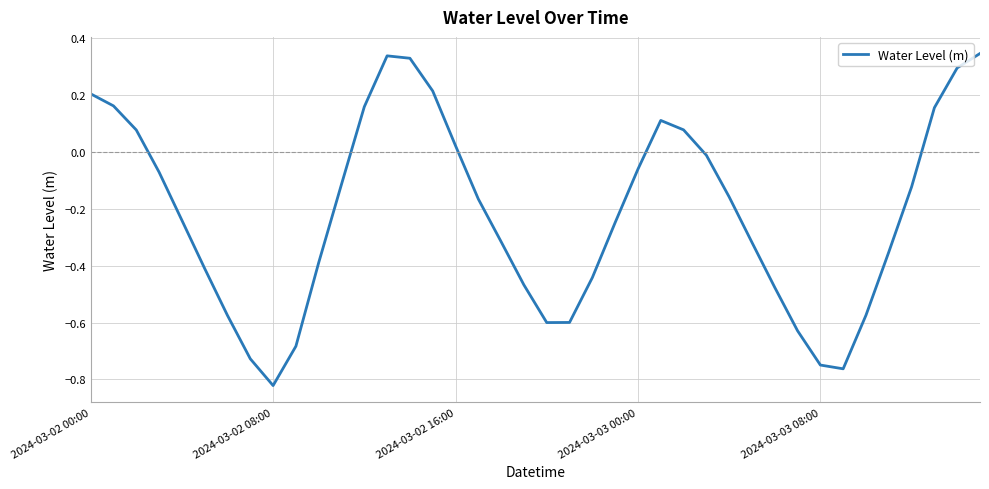

What is the difference between the maximum and minimum values?

1.2